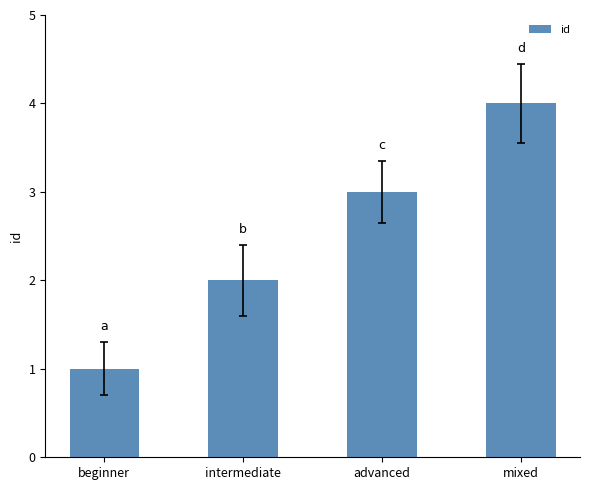

Is it true that the value at advanced is 5?

False